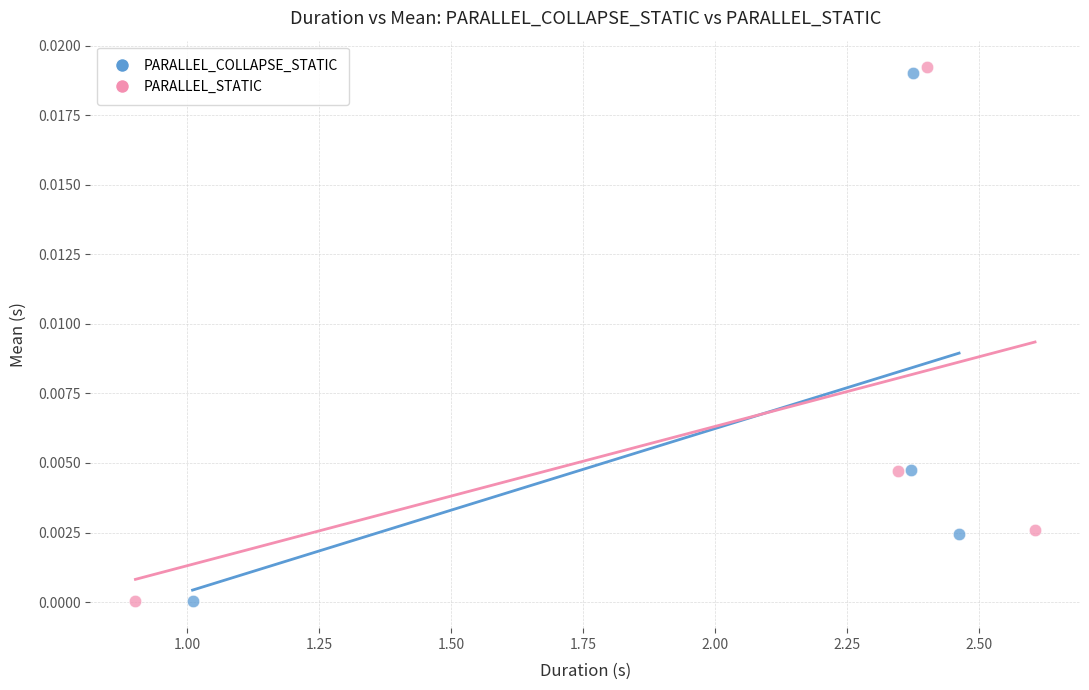

Which series has the largest Y range (max minus min)?

PARALLEL_STATIC